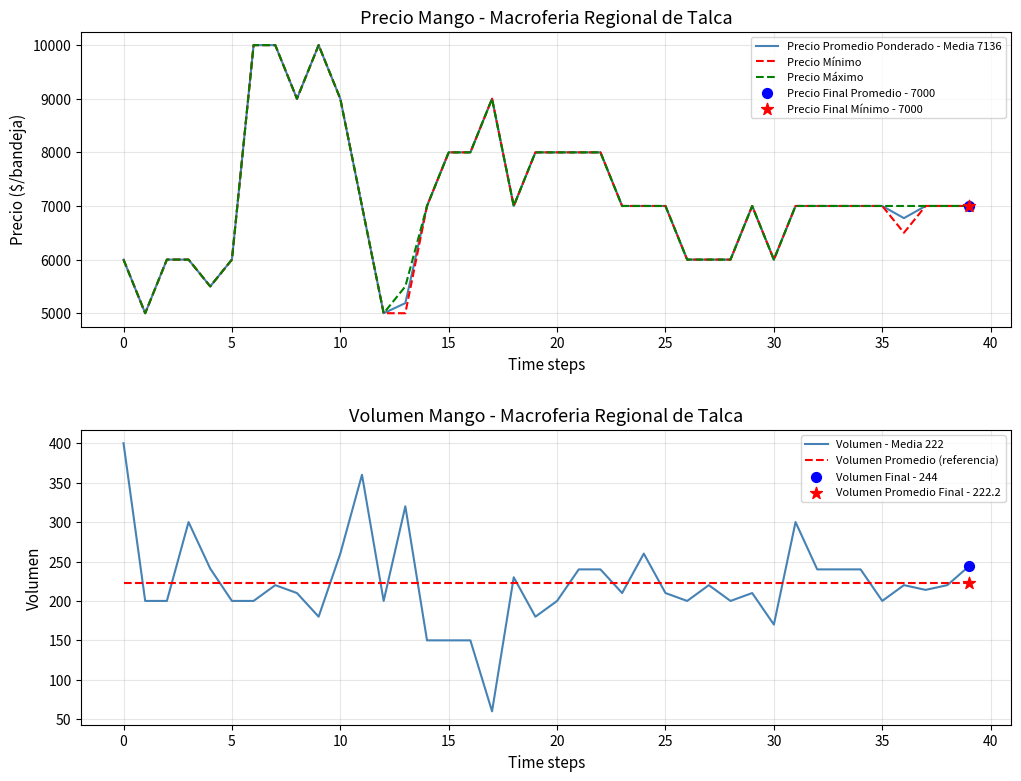

Is the value of Precio Promedio Ponderado - Media 7136 at 21 greater than the value of Volumen Promedio (referencia) at 25?

Yes